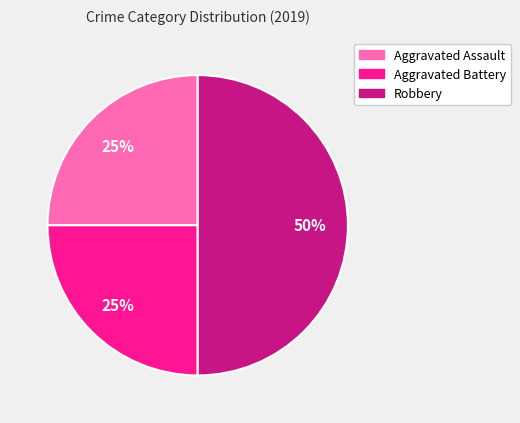

What is the ratio of the value at Robbery to the value at Aggravated Assault?

2.0